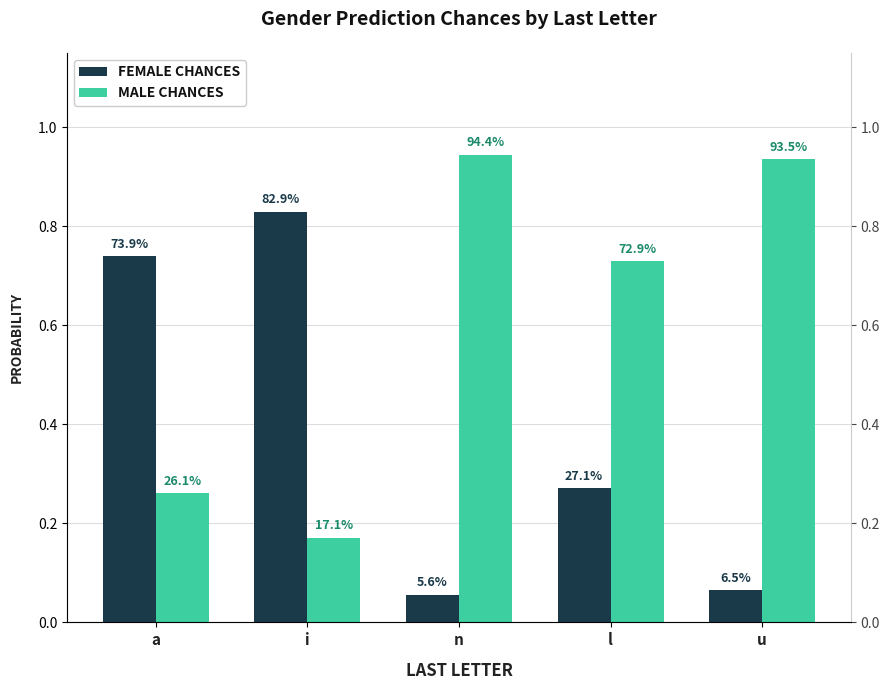

What is the difference between the maximum and second lowest values in the MALE CHANCES series?

0.7